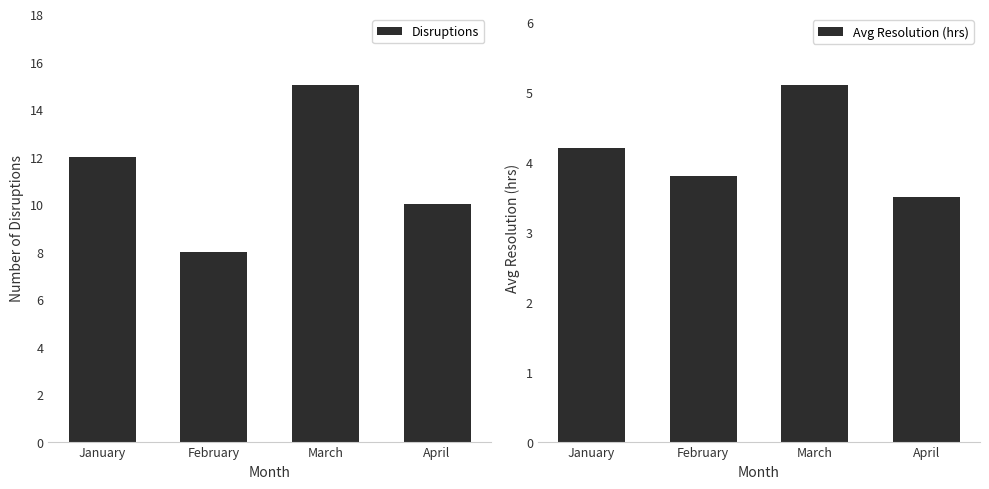

True or false: Avg Resolution (hrs) has a value of 1.6 at January.

False